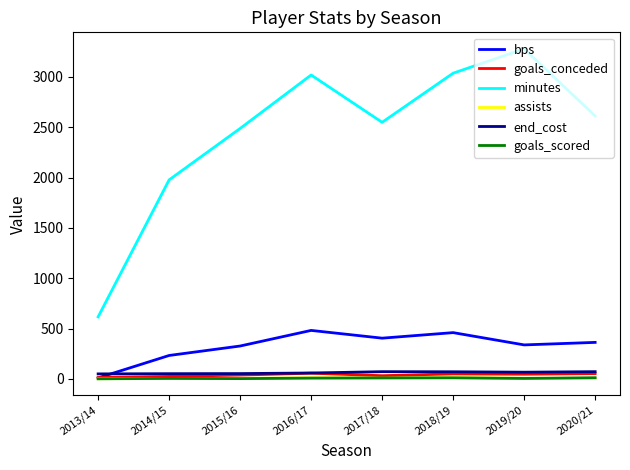

At which category does the chart reach its peak across all series?

2019/20